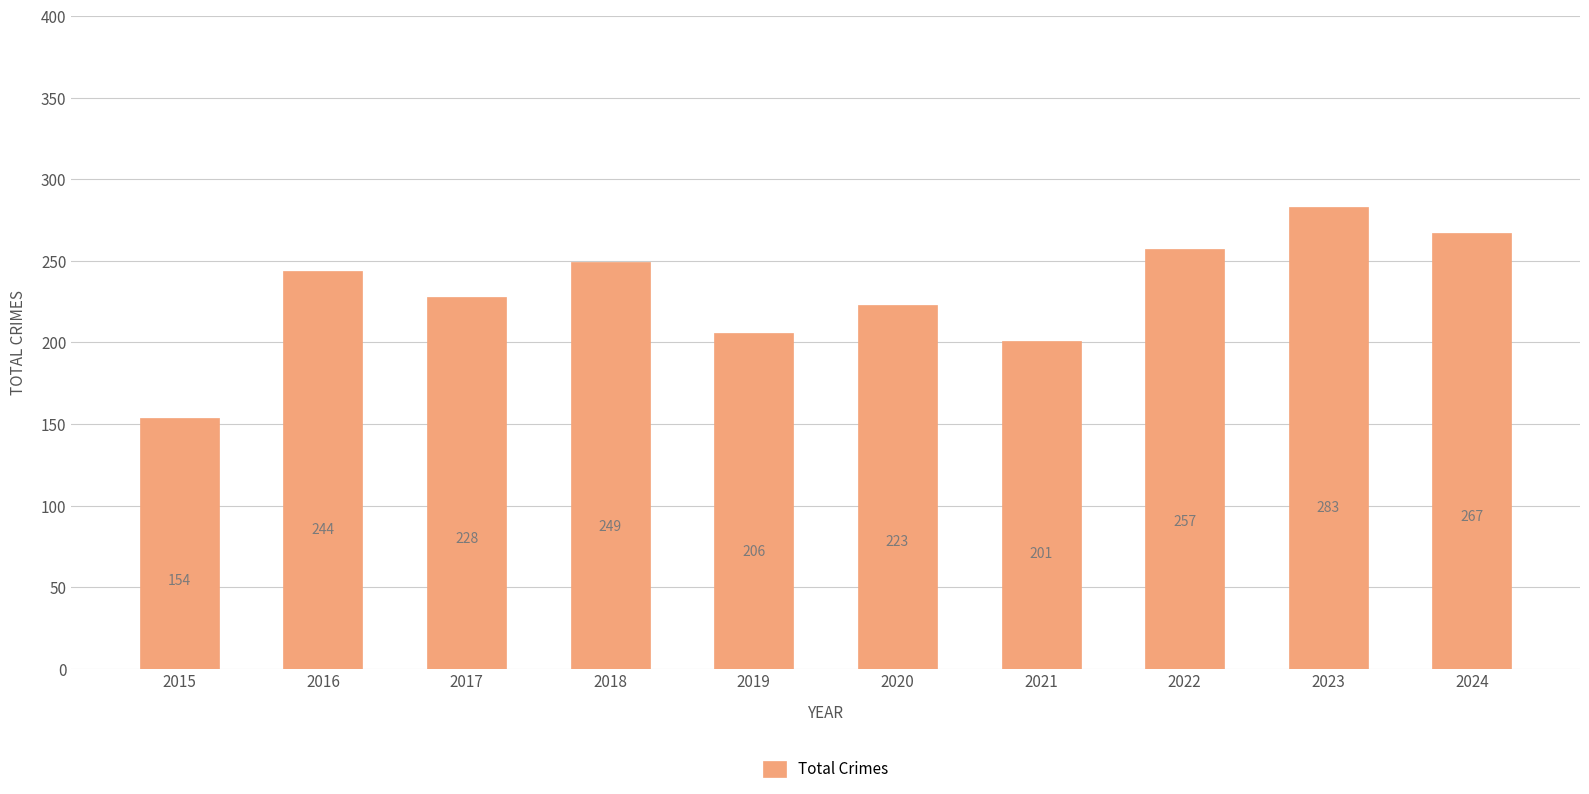

Is it true that the value at 2015 is 225?

False